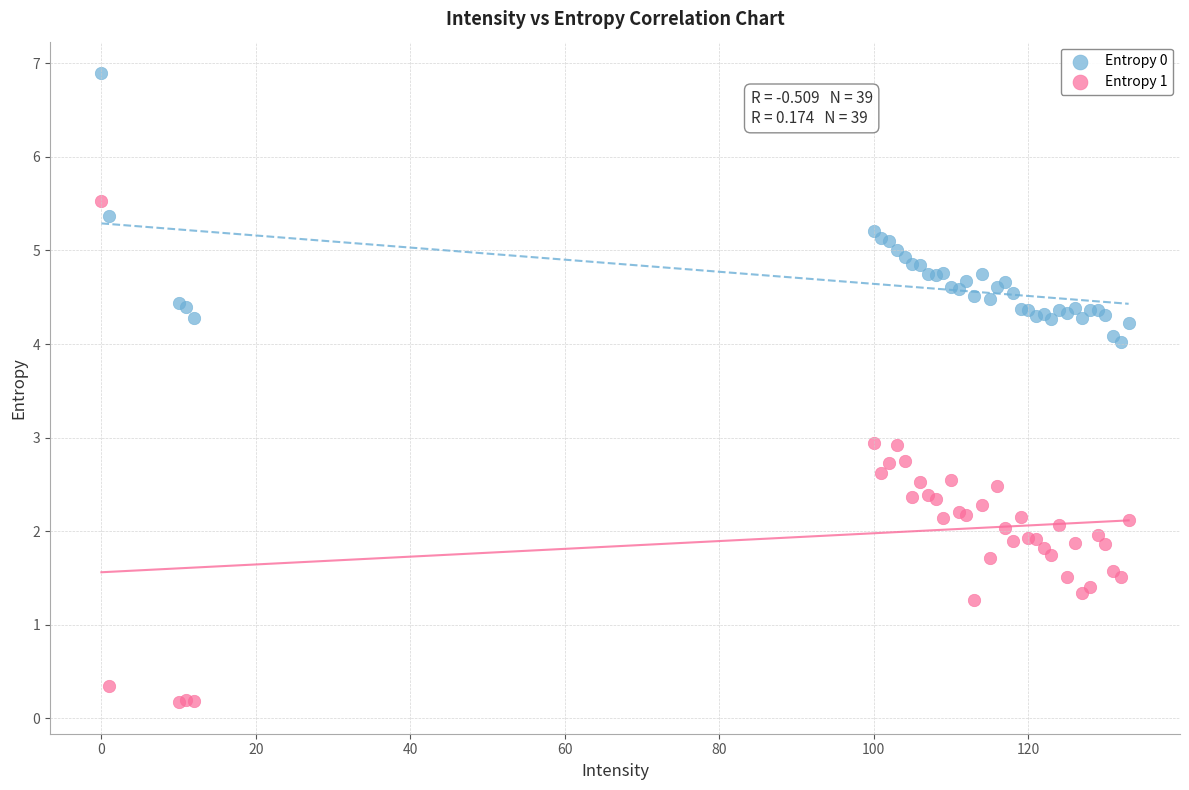

Which series has the largest Y range (max minus min)?

Entropy 1